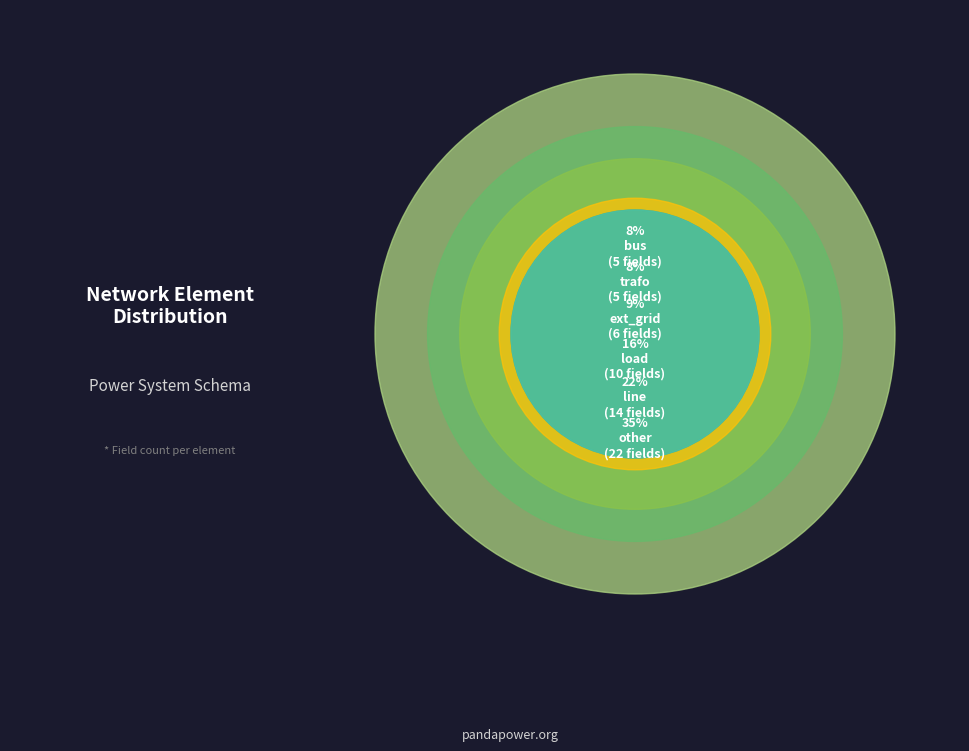

To the nearest percent, what percentage of the pie is line?

23%